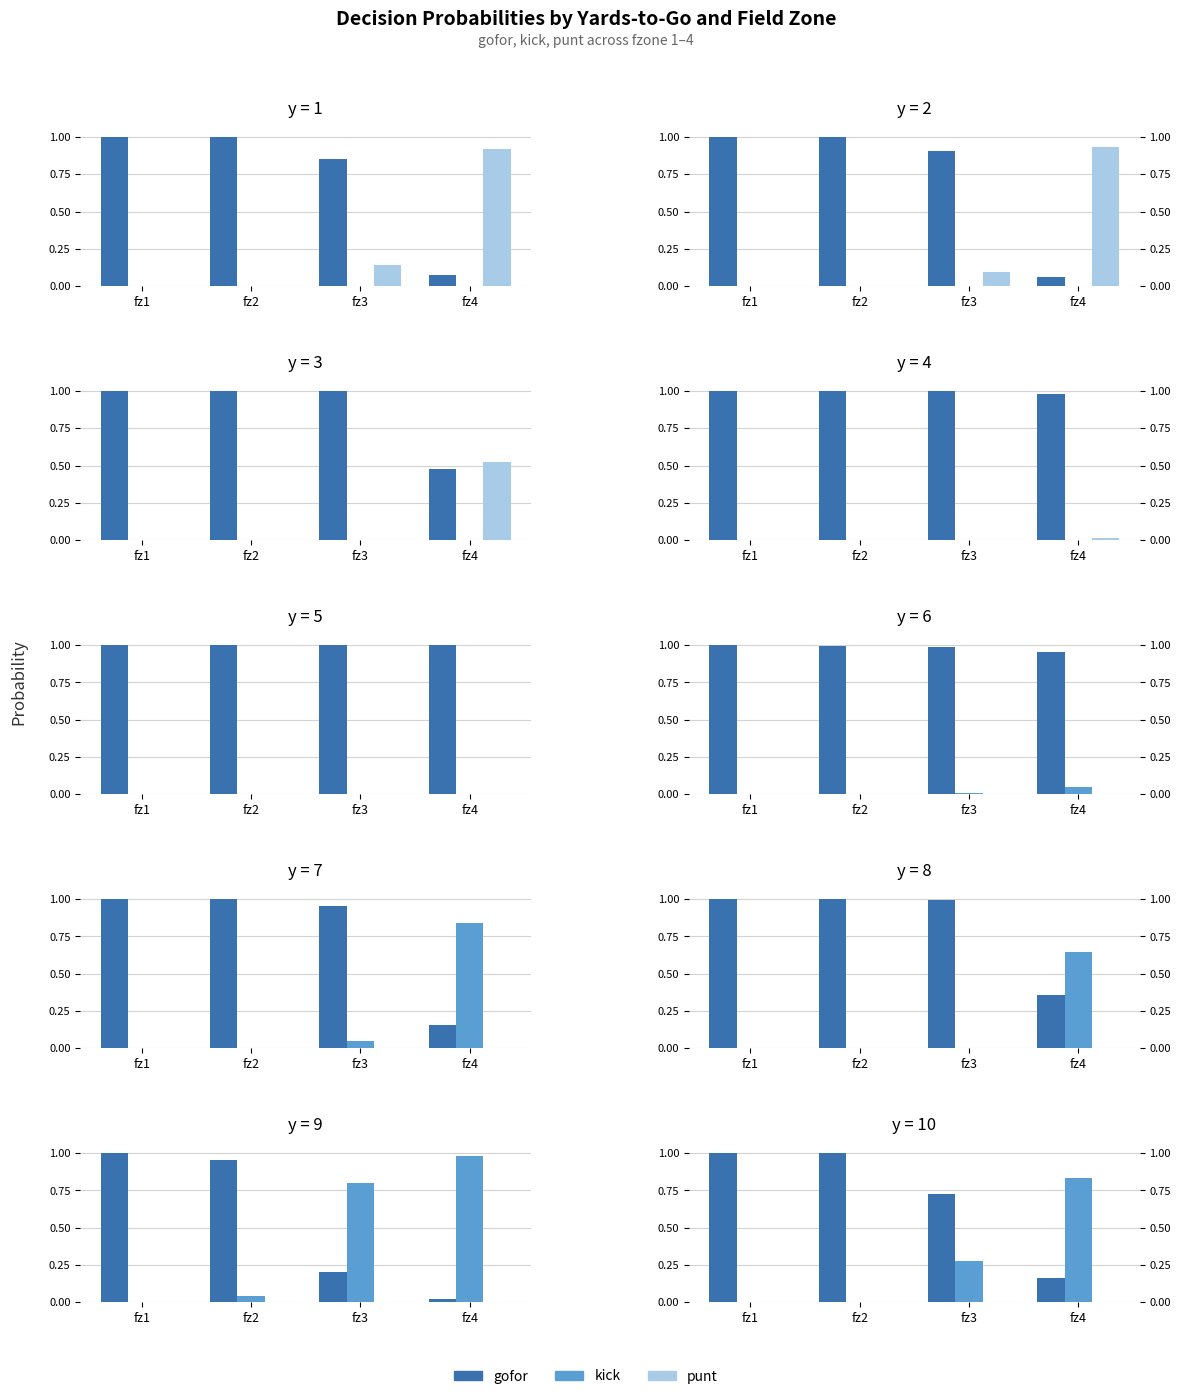

Count the number of data series in this chart.

3